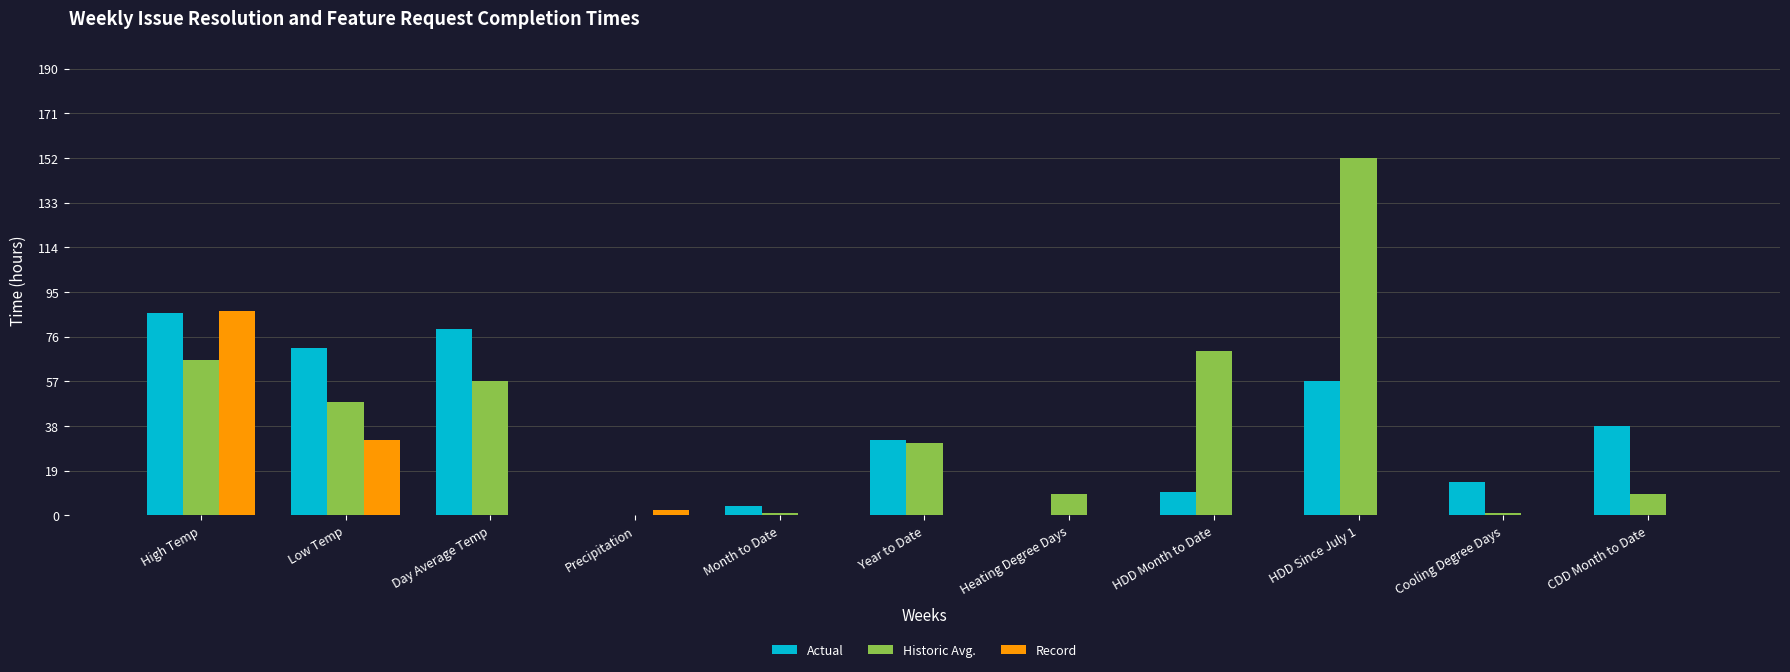

What is the sum of the Historic Avg. values at Year to Date and High Temp?

96.8